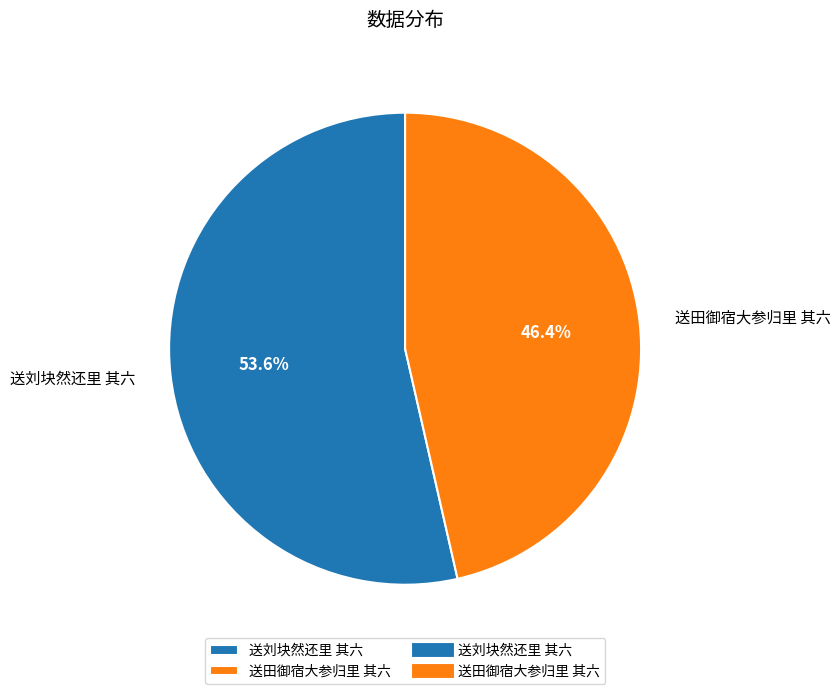

How many segments does this pie chart have?

2